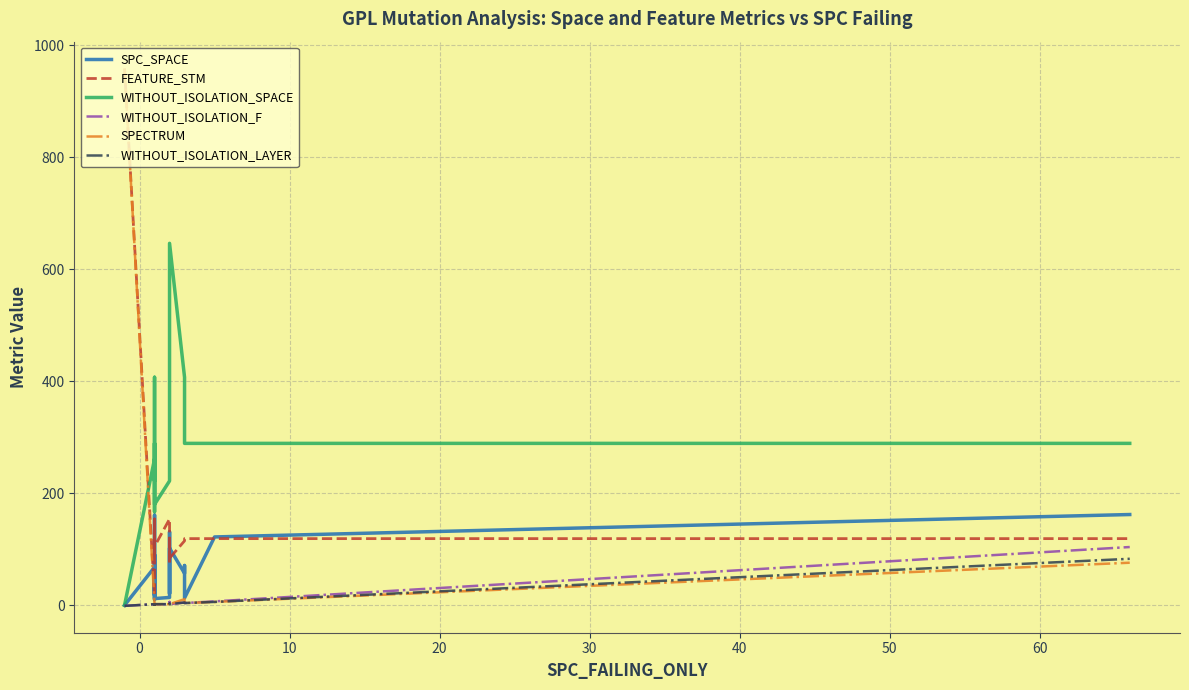

Reading left to right, what are all the values shown in this chart?

SPC_SPACE: 0	0	0	68	18	90	10	18	161	68	12	14	131	21	102	57	71	13	122	162
FEATURE_STM: 958	958	958	17	154	102	92	154	119	119	105	154	73	119	84	115	119	119	119	119
WITHOUT_ISOLATION_SPACE: 0	0	0	261	222	407	167	222	289	289	180	222	249	289	646	407	289	289	289	289
WITHOUT_ISOLATION_F: -1	-1	-1	2	2	2	2	2	2	1	2	2	6	3	2	5	4	4	7	104
SPECTRUM: 958	958	958	2	2	2	2	2	2	1	2	2	3	3	2	11	4	4	6	76
WITHOUT_ISOLATION_LAYER: -1	-1	-1	2	2	2	2	2	2	1	2	2	3	3	2	5	4	4	6	83